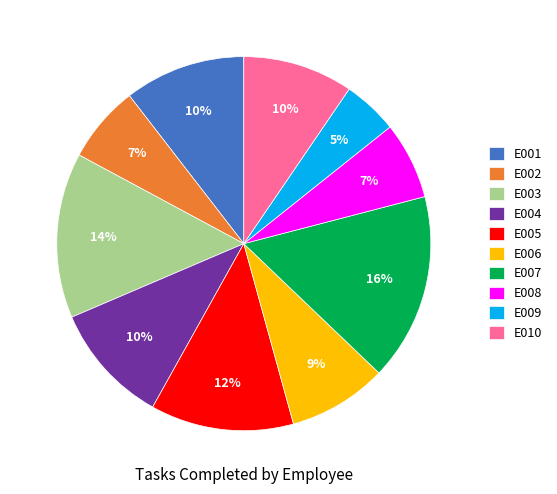

Is E010 the majority of the pie?

No